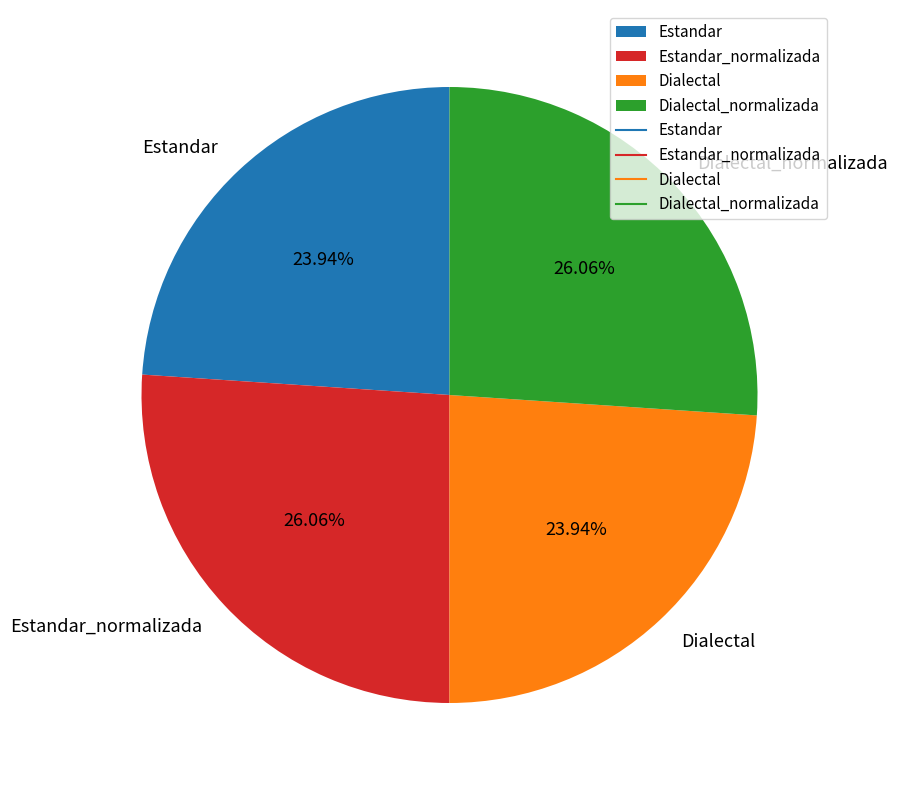

To the nearest percent, what is the average slice percentage?

25%